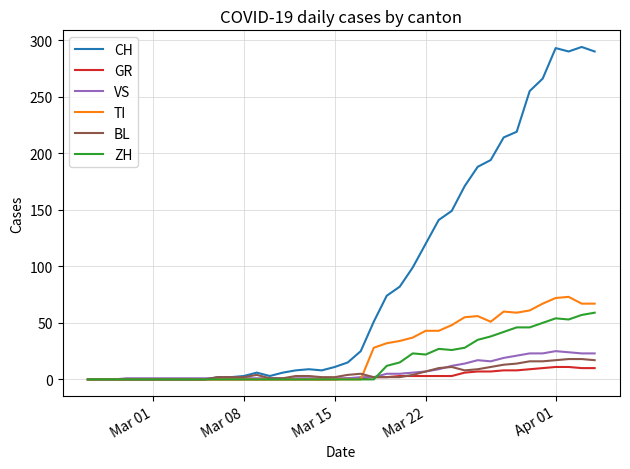

Which series has the largest range (max minus min)?

CH